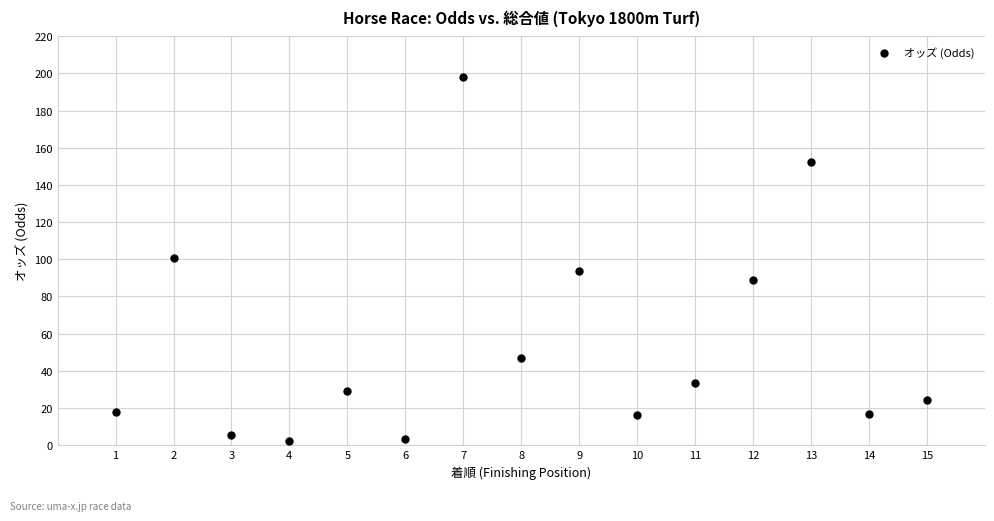

What is the range of X values (max minus min)?

14.0